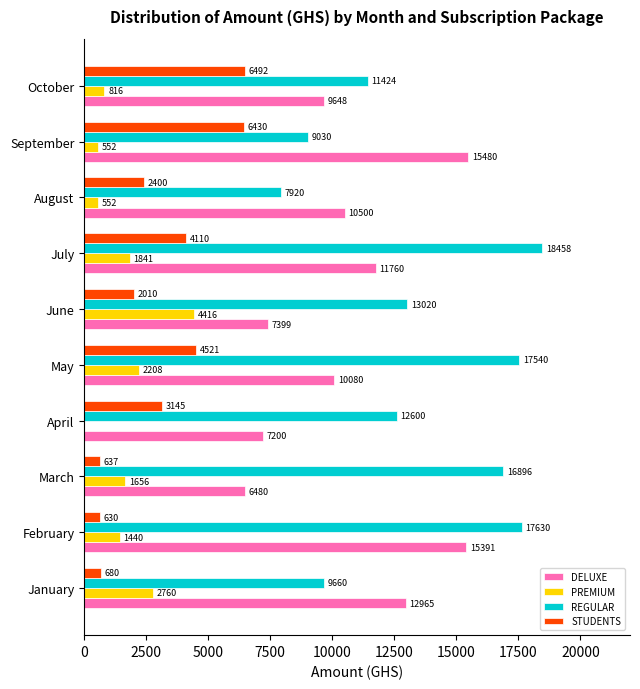

True or false: DELUXE has a value of 11760 at July.

True